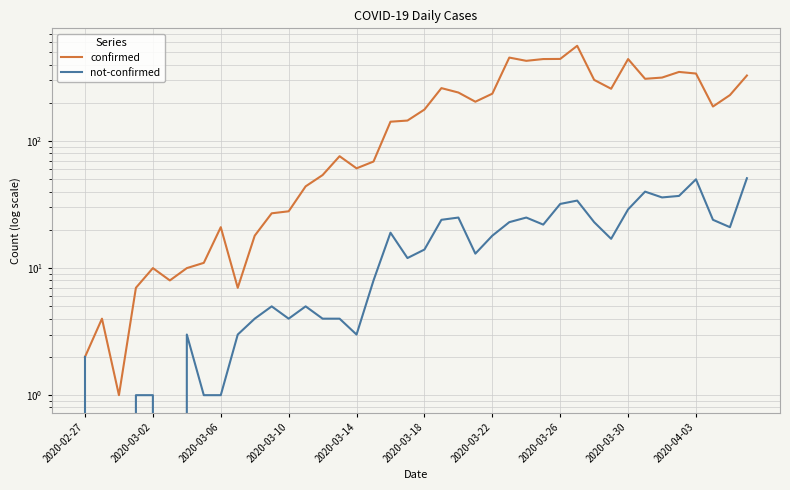

How many interior local valleys does the not-confirmed series have?

9